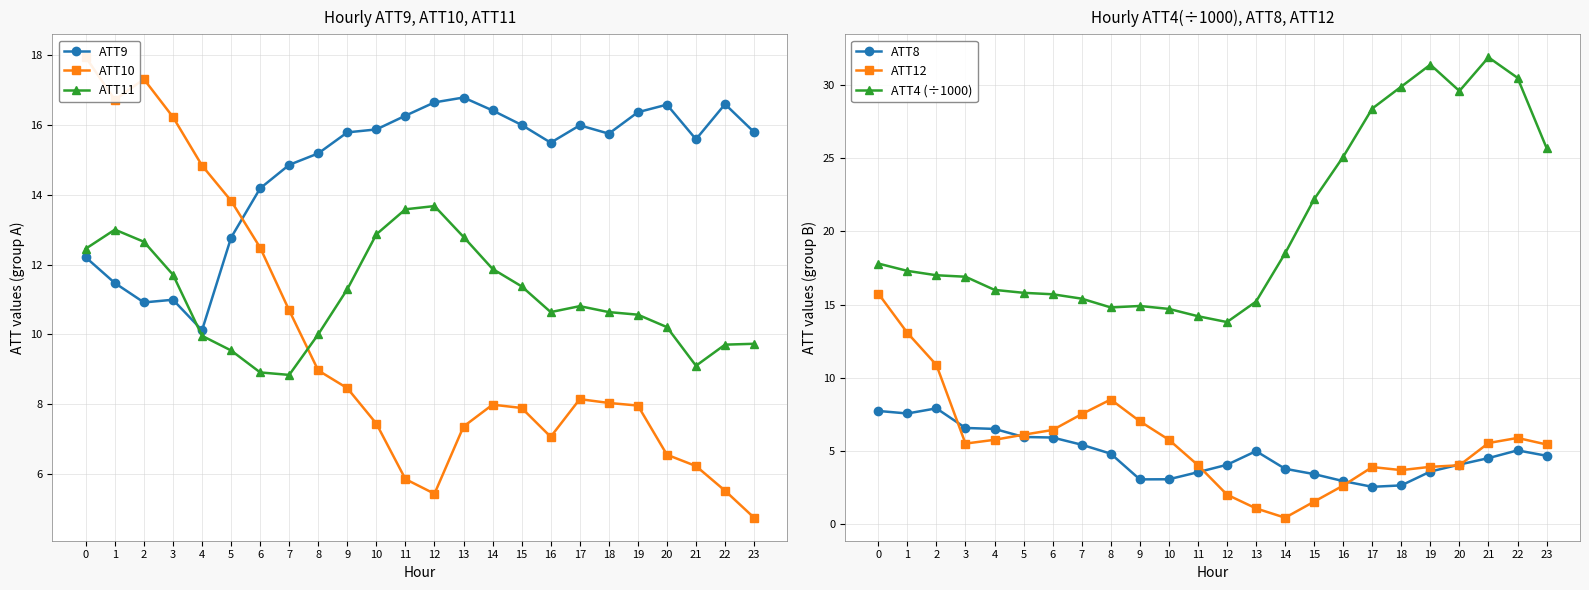

Rank the series by their maximum value, from lowest to highest.

ATT8, ATT11, ATT12, ATT9, ATT10, ATT4 (÷1000)